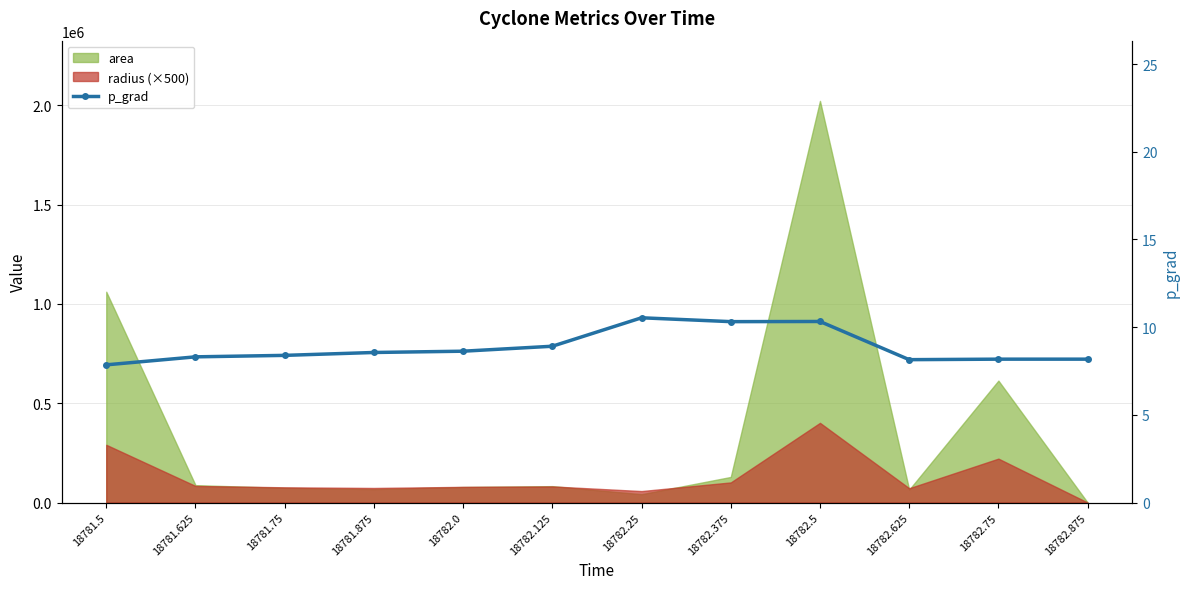

How many lines are shown in the chart?

1